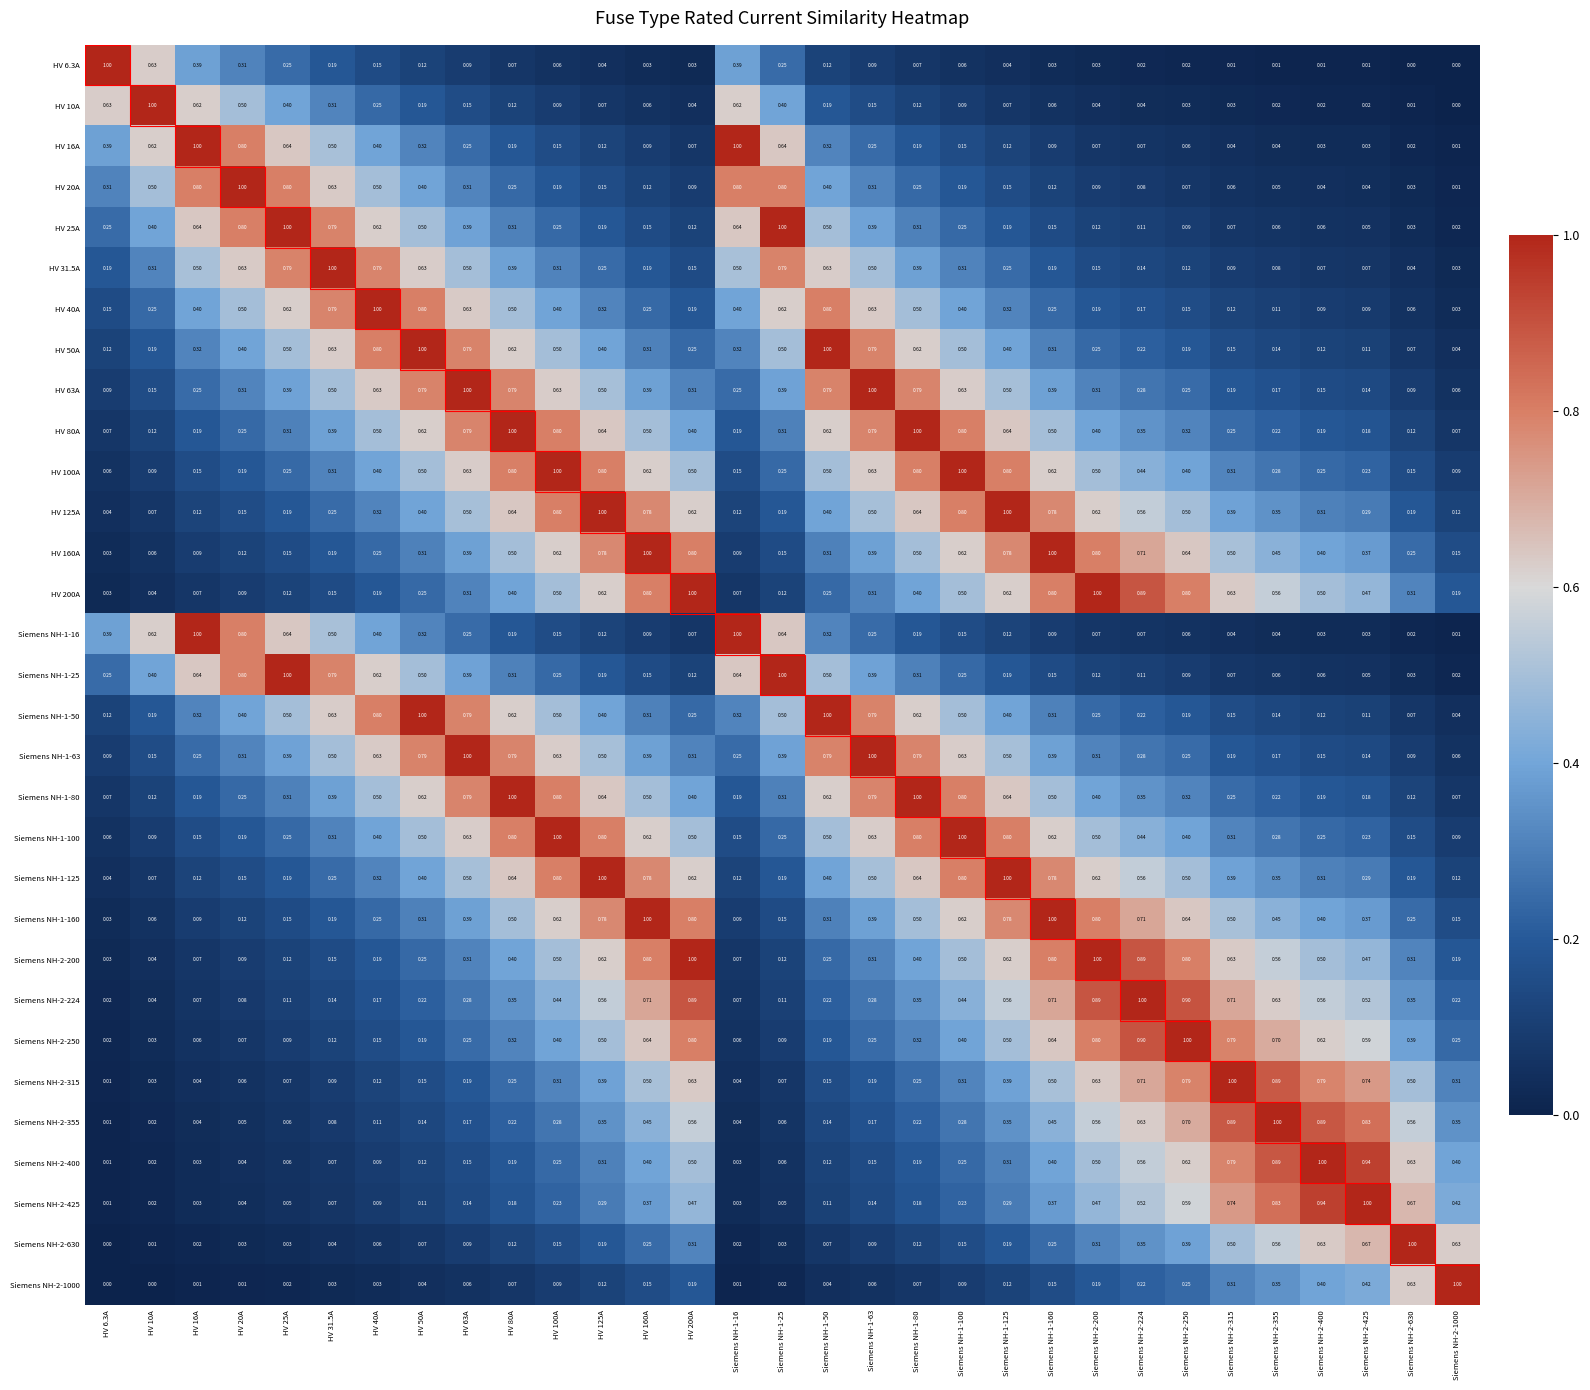

At how many categories does at least one series exceed 0?

31